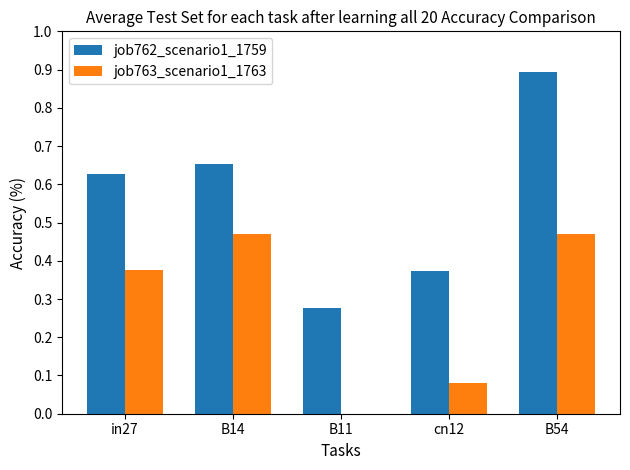

Count the job763_scenario1_1763 values in the range 0 to 1.

5